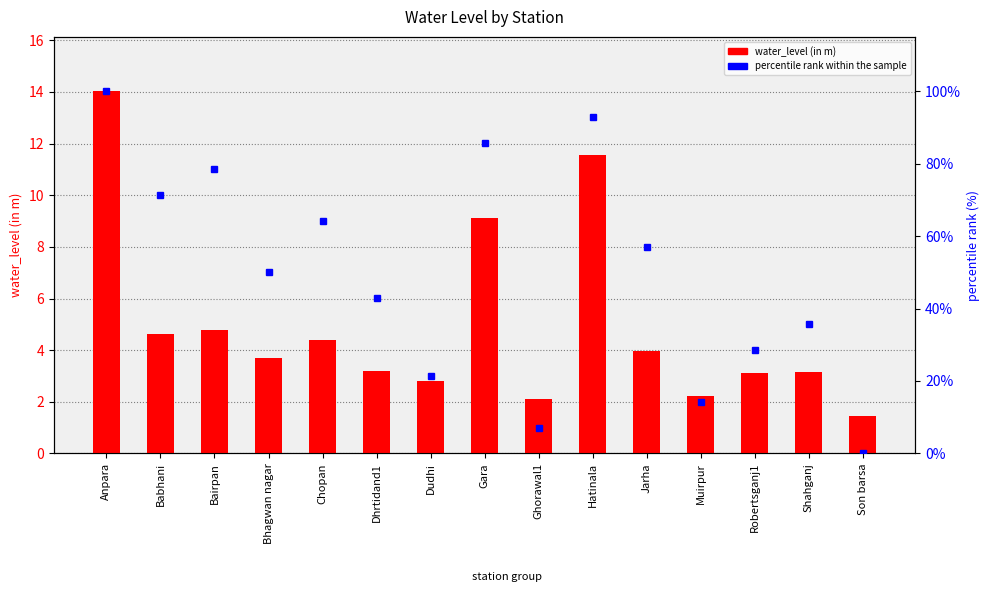

What is the spread (max minus min) of values at Bhagwan nagar?

46.3